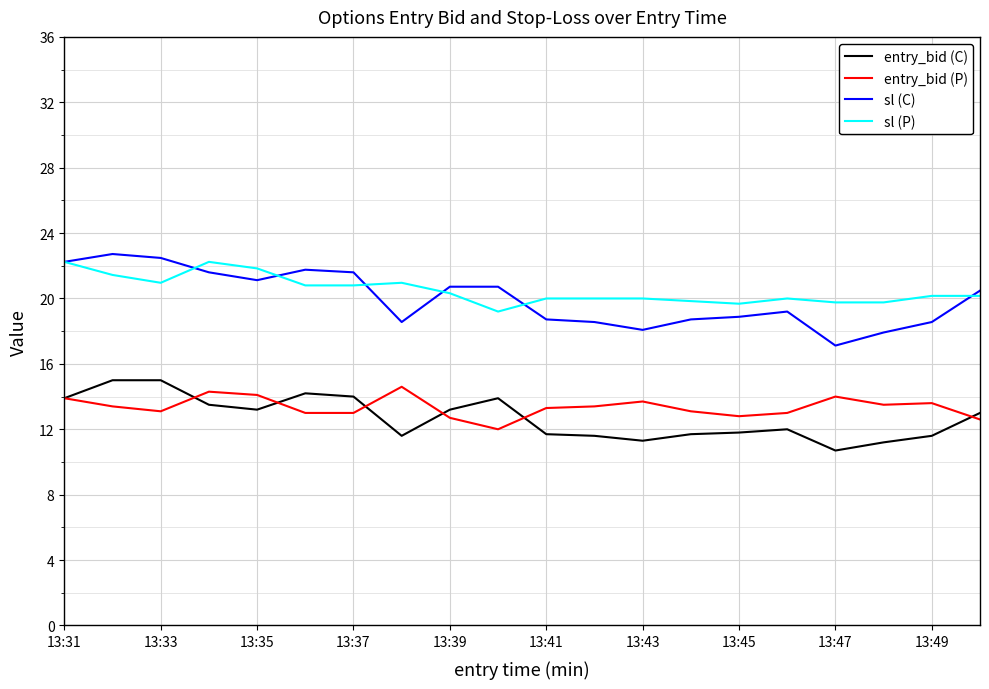

True or false: sl (C) and entry_bid (C) cross at least once.

False